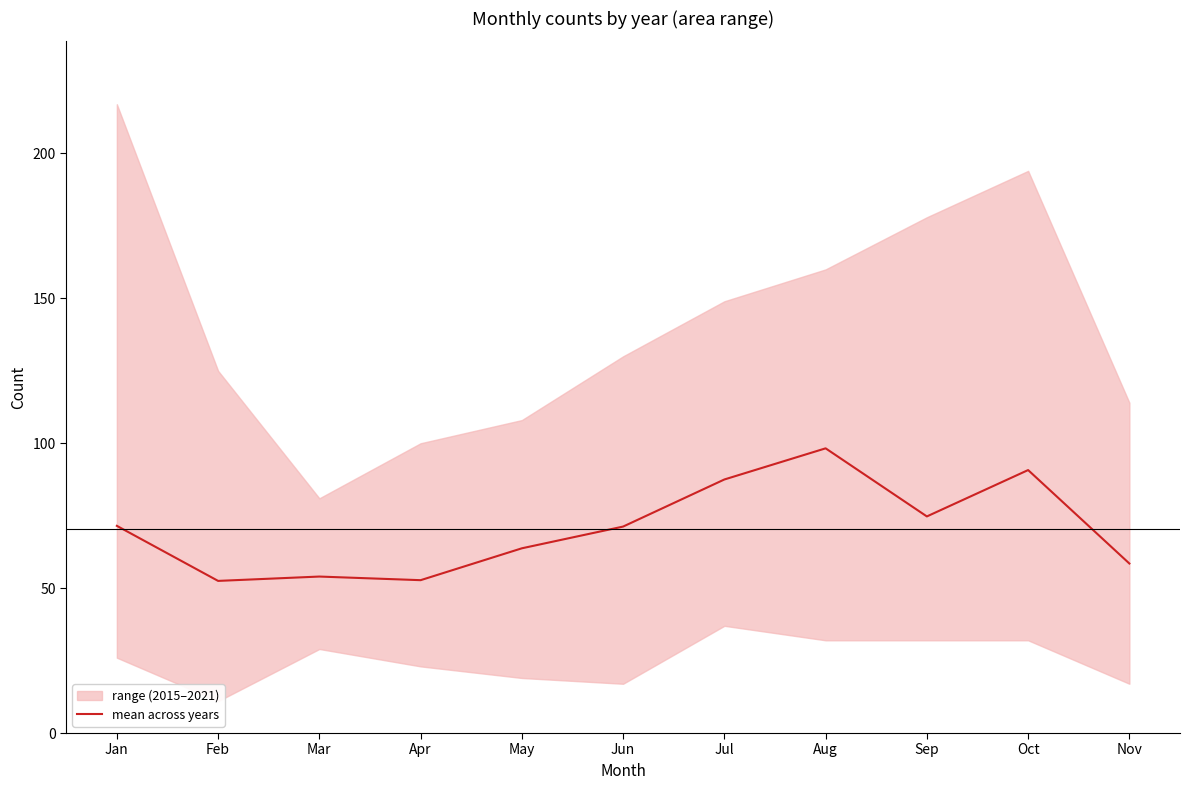

Reading right to left, transcribe all the data shown in this chart.

58.5	90.8	74.8	98.2	87.5	71.2	63.8	52.8	54.0	52.5	71.5